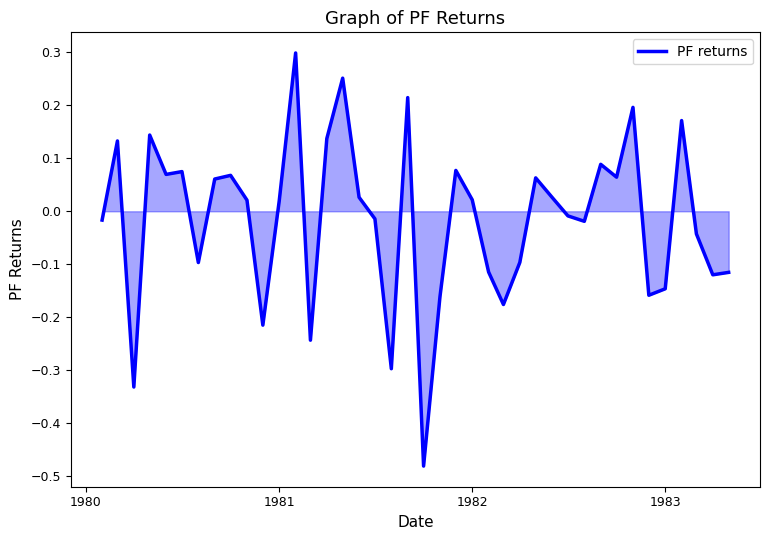

Does the chart display data point markers on the line(s)?

No